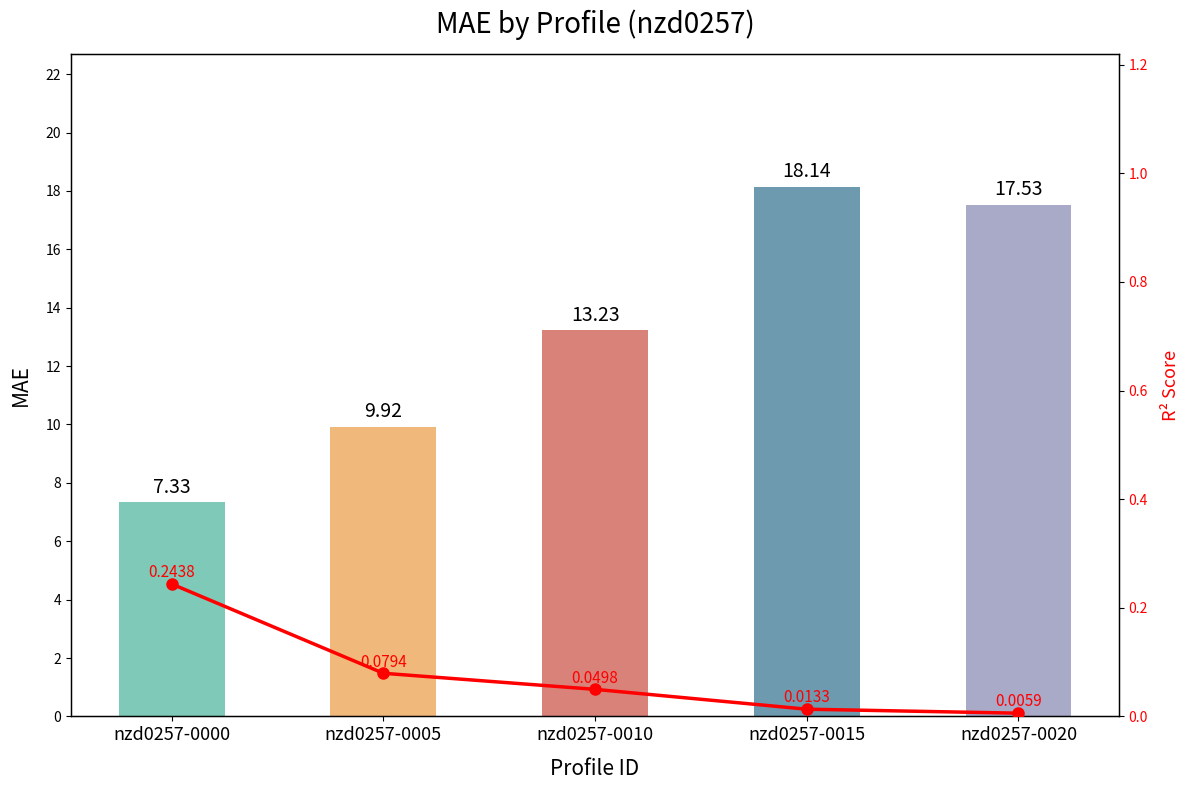

List the series in order of their peak value, lowest first.

r2_score, mae